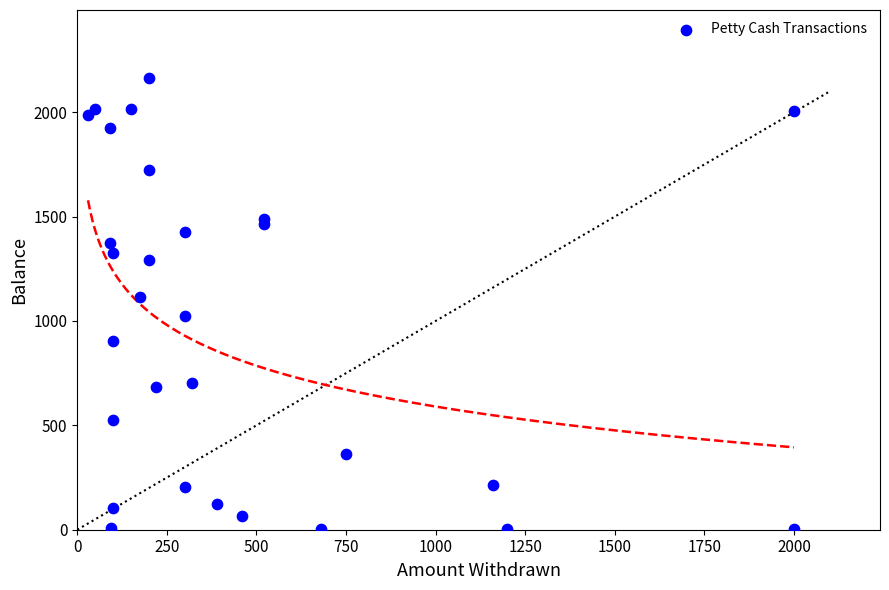

What is the range of X values (max minus min)?

1970